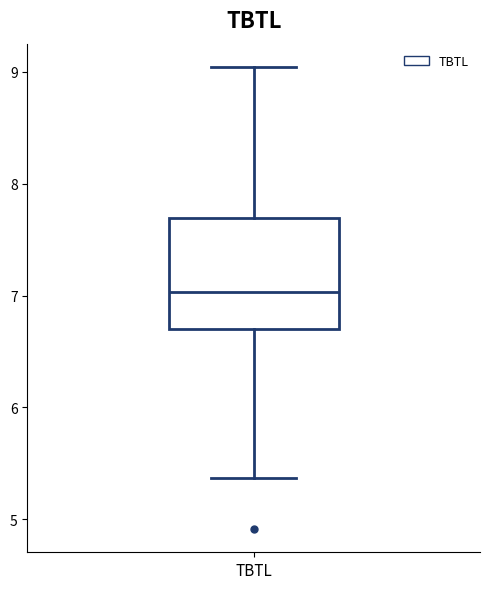

Read this box plot against the y-axis: the position of the median line, the range covered by the box, and the ends of both whiskers. The values are not printed on the chart, so give them approximately, as read against the axis.

median 7.0, box 6.7 to 7.7, whiskers 5.4 to 9.0